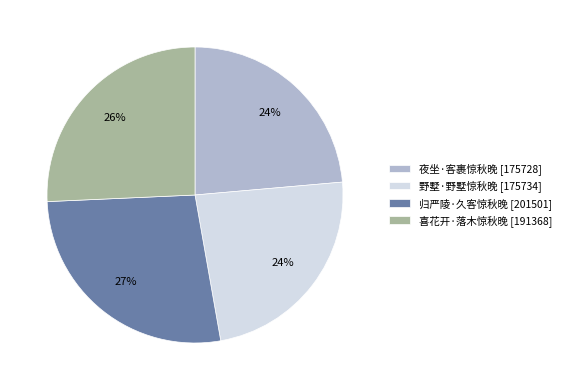

Approximately how many times larger is the value at 夜坐·客裹惊秋晚 compared to 野墅·野墅惊秋晚?

1.0